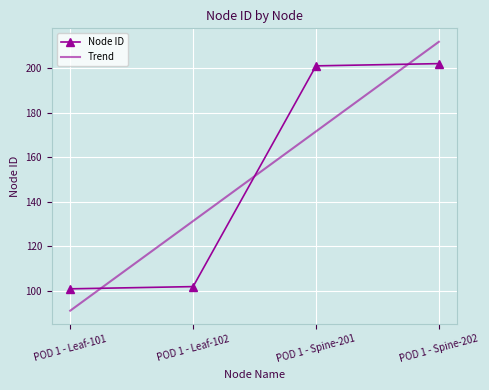

What is the minimum value shown in the chart?

91.2